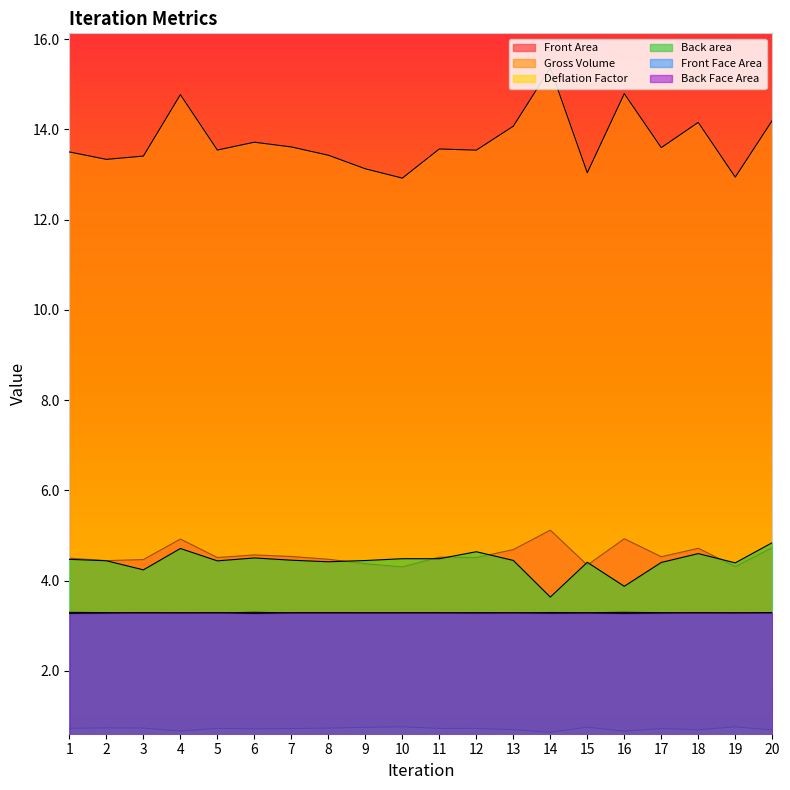

Rank the series at 12 from highest to lowest value.

Gross Volume, Back area, Front Area, Front Face Area, Back Face Area, Deflation Factor